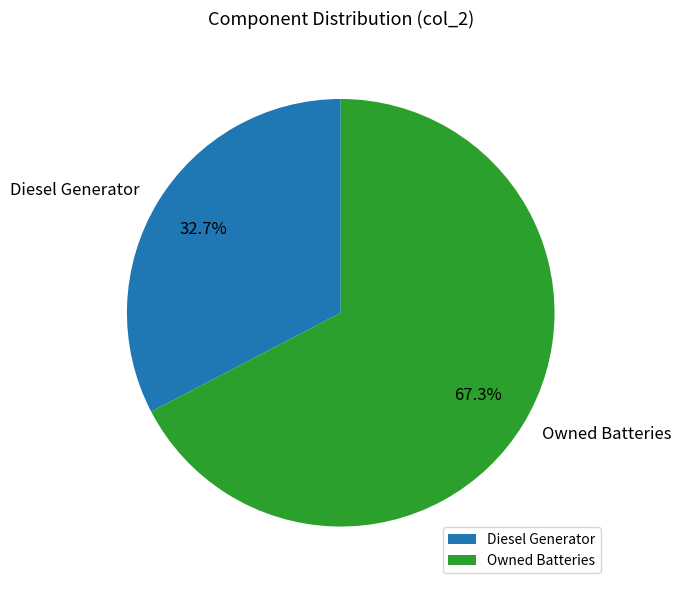

To the nearest percent, what is the average slice percentage?

50%